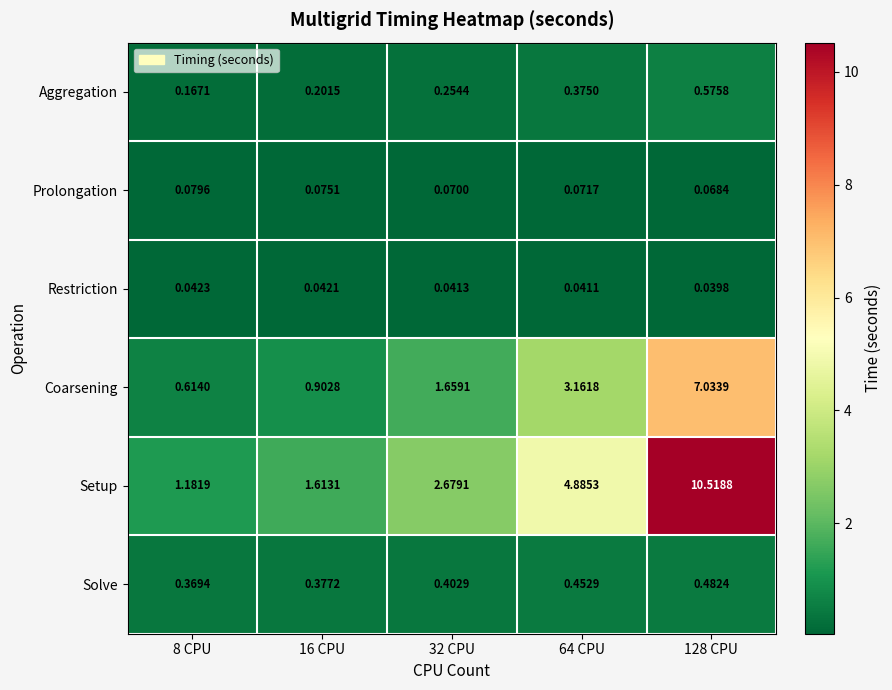

At which category is the sum across all series the highest?

128 CPU